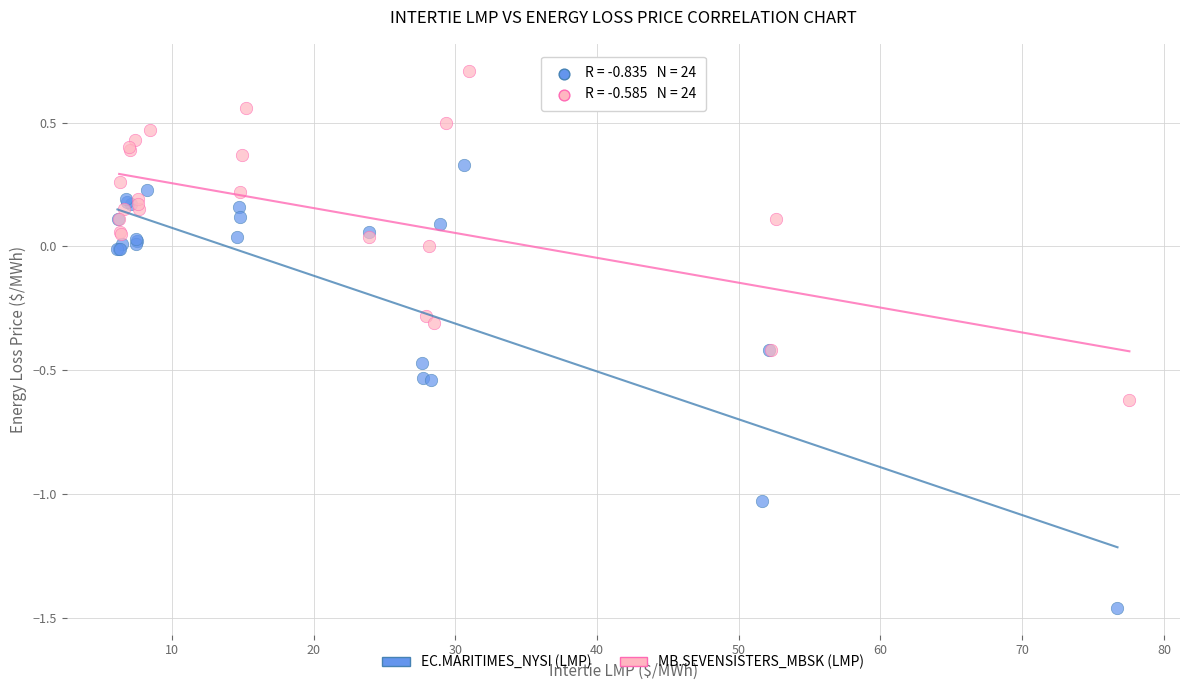

Which series reaches the minimum Y coordinate?

EC.MARITIMES_NYSI (LMP)